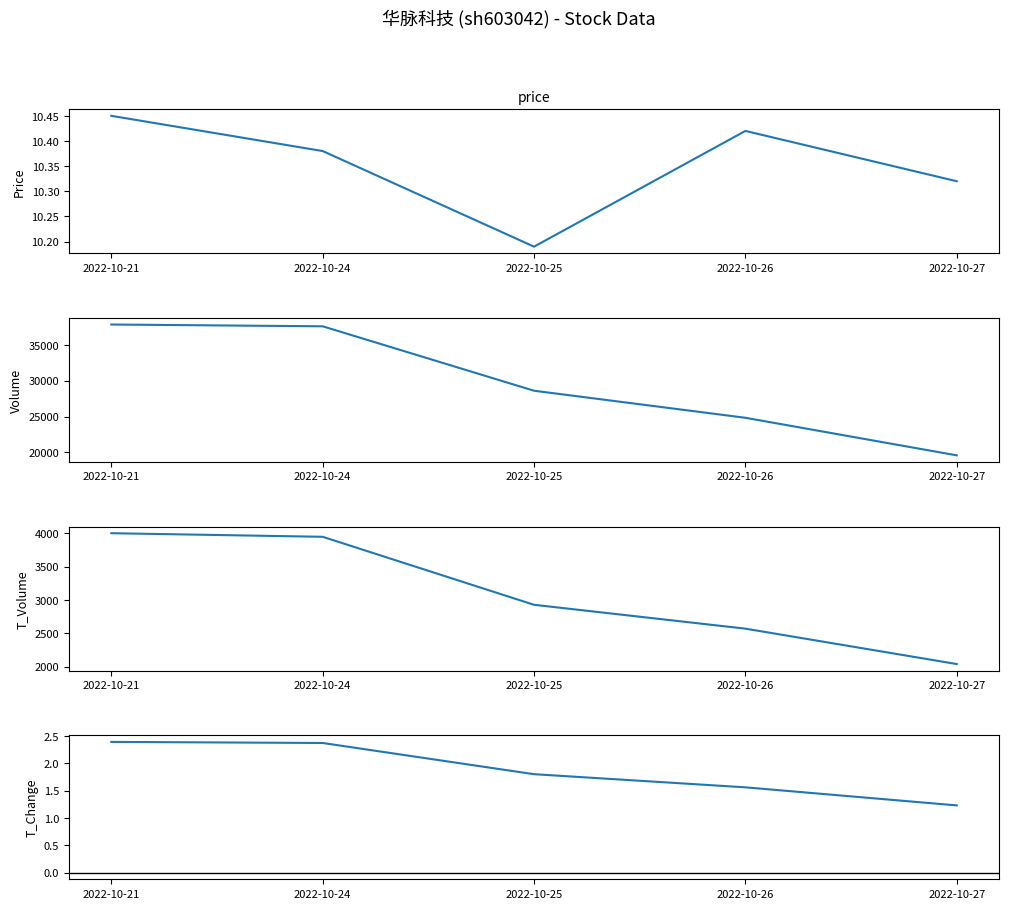

What is the maximum value shown in the chart?

37848.0